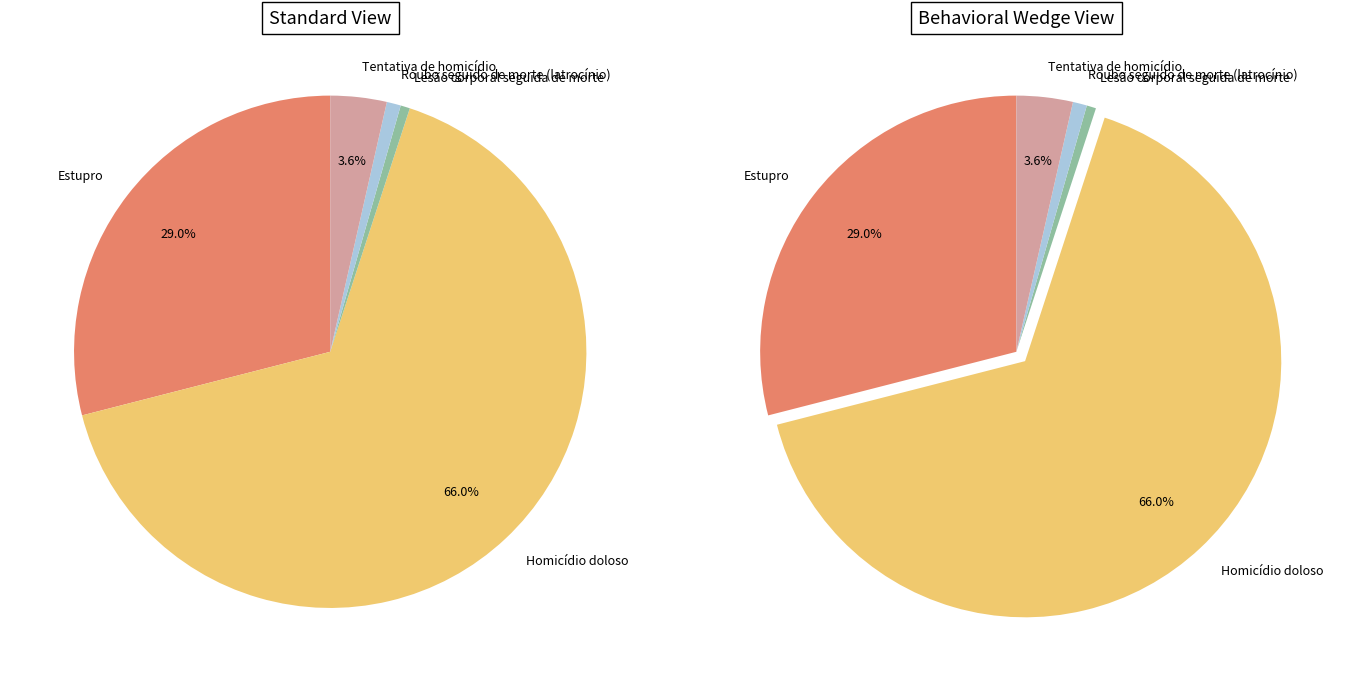

What percentage is the Lesão corporal seguida de morte slice, to the nearest percent?

1%